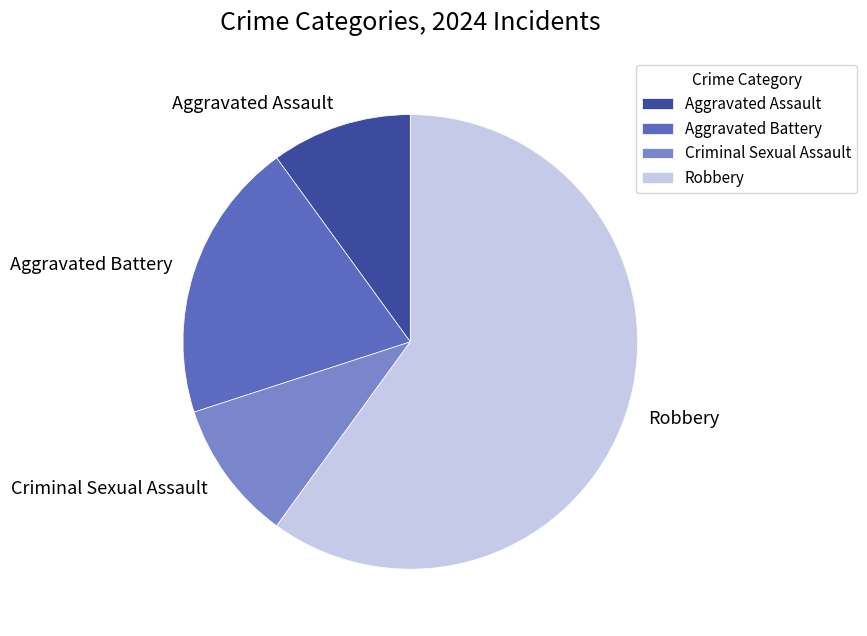

Between Criminal Sexual Assault and Aggravated Battery, which is larger?

Aggravated Battery